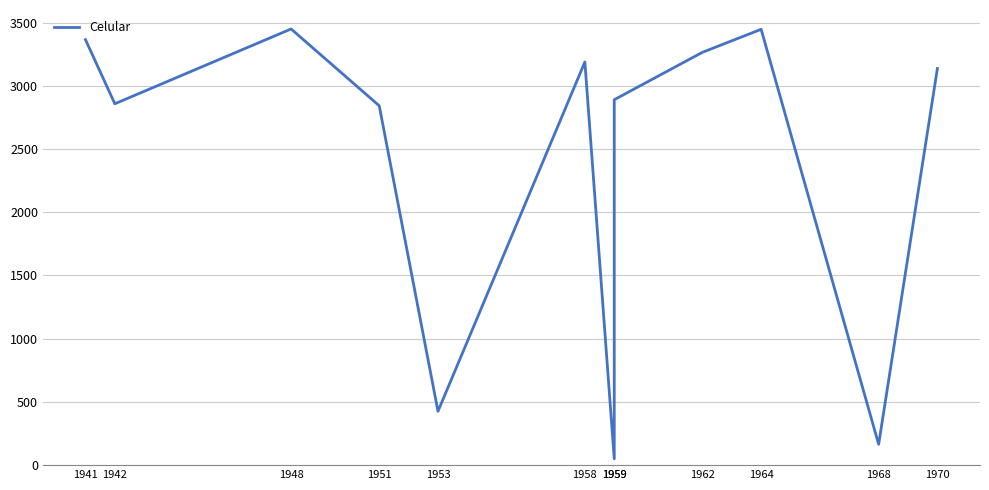

What is the average value?

2423.9